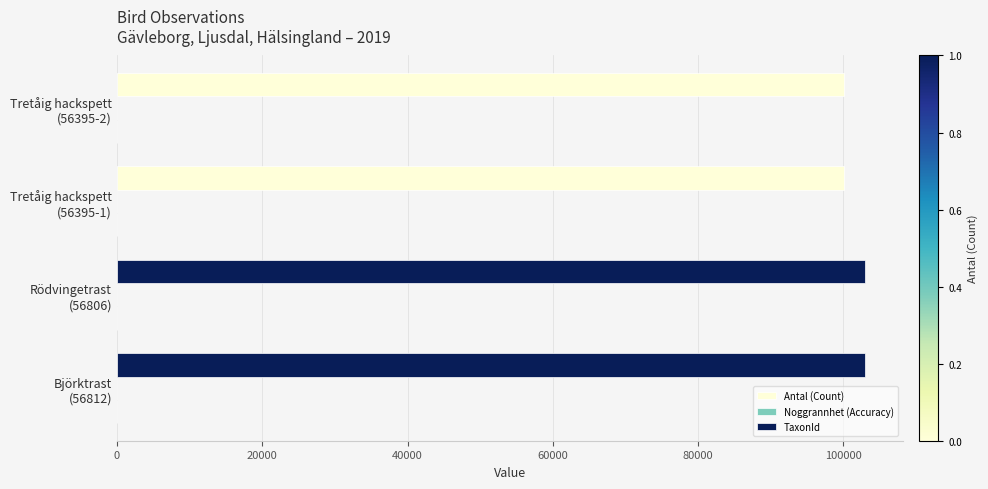

Count the number of data series in this chart.

3